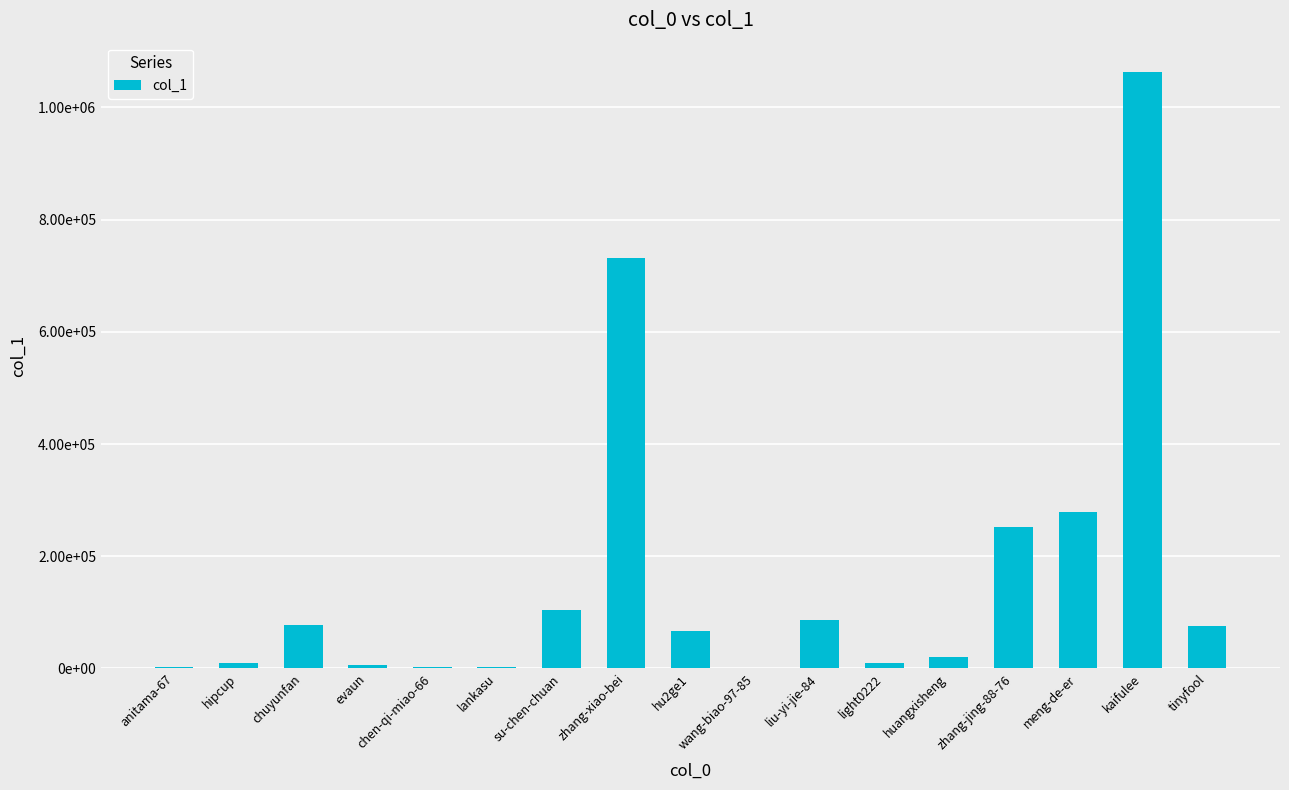

Are the bars horizontal?

No